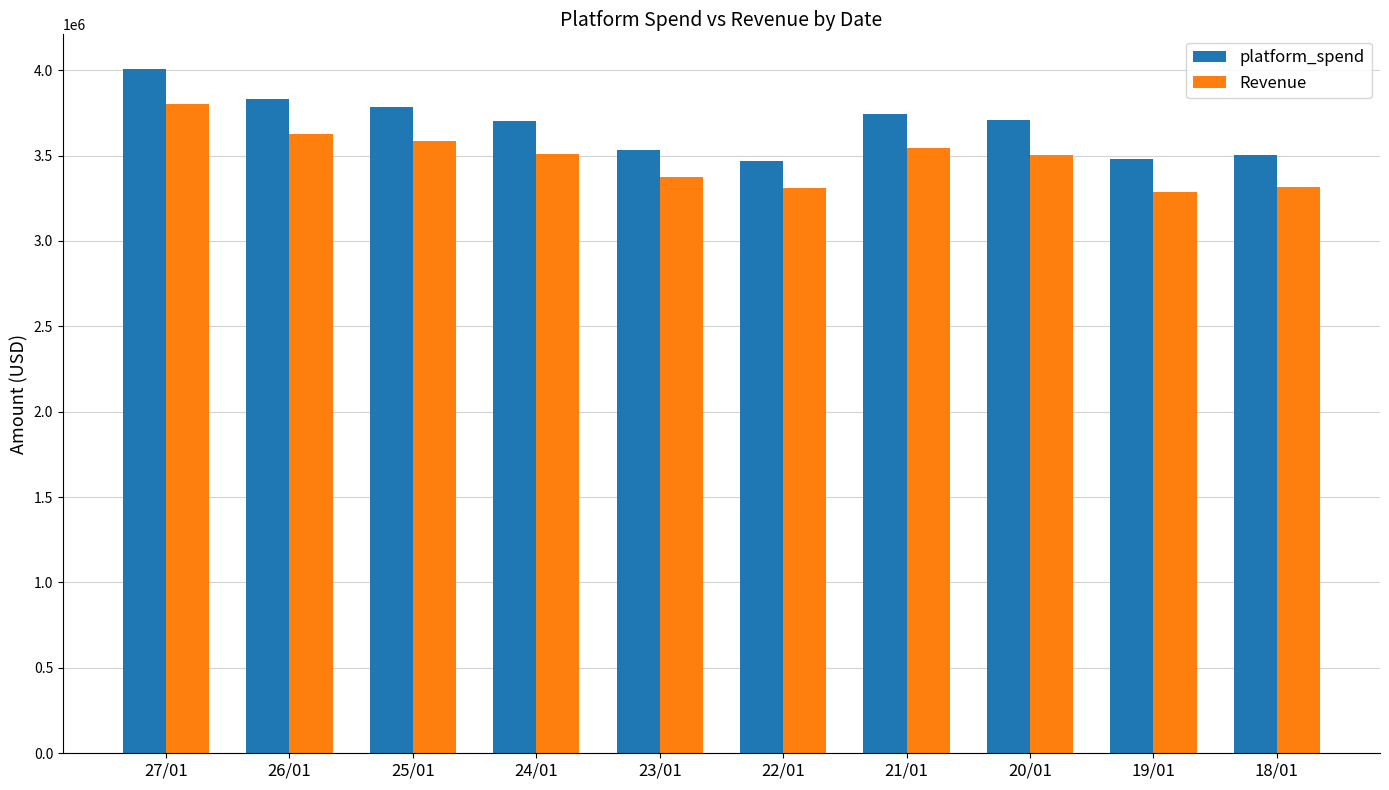

What is the smallest value displayed?

3285934.6